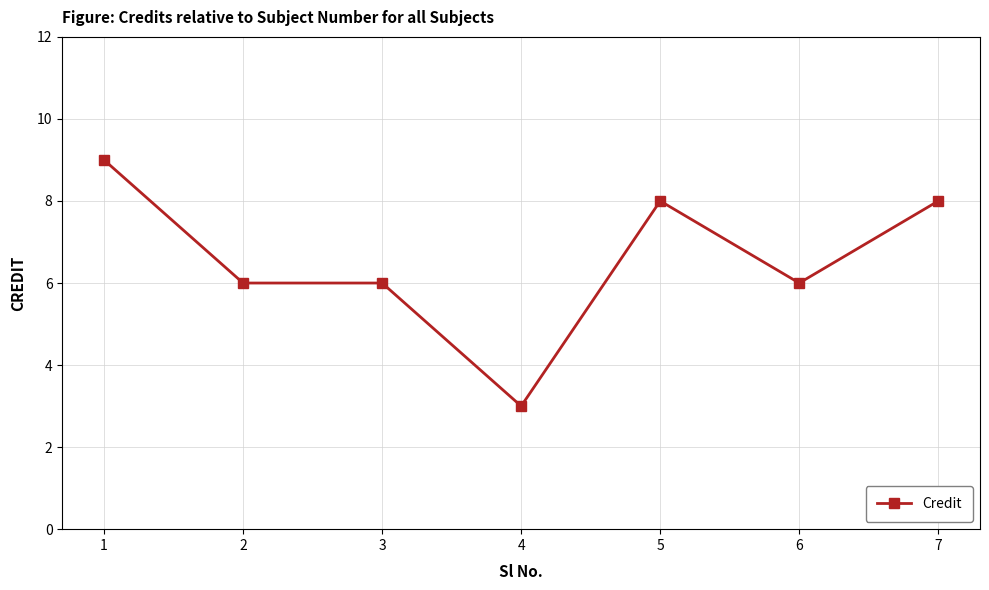

The value at 1 is 4. True or false?

False